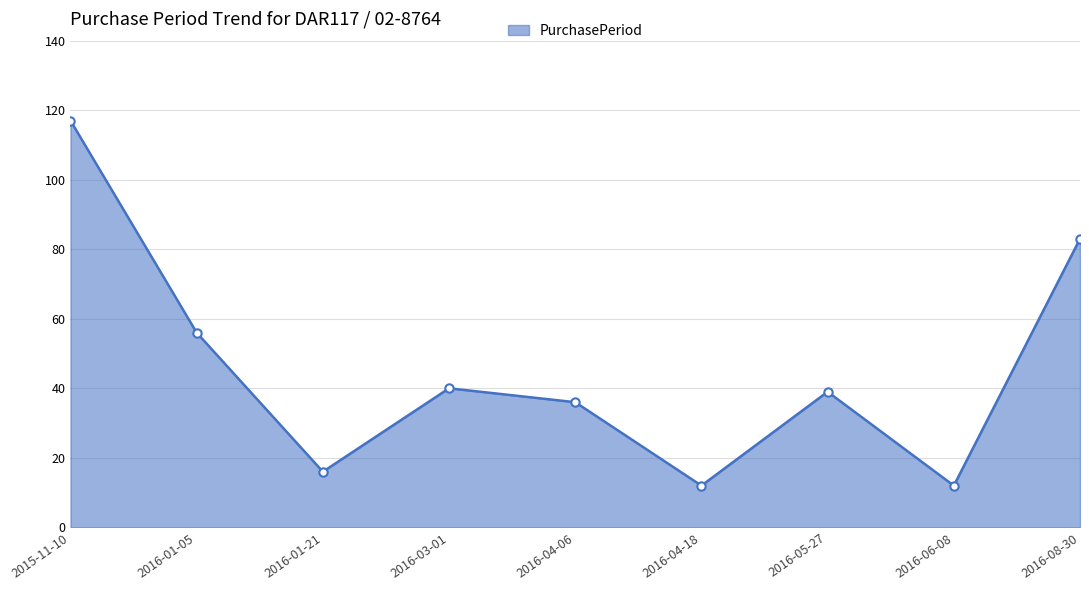

How many lines are shown in the chart?

1